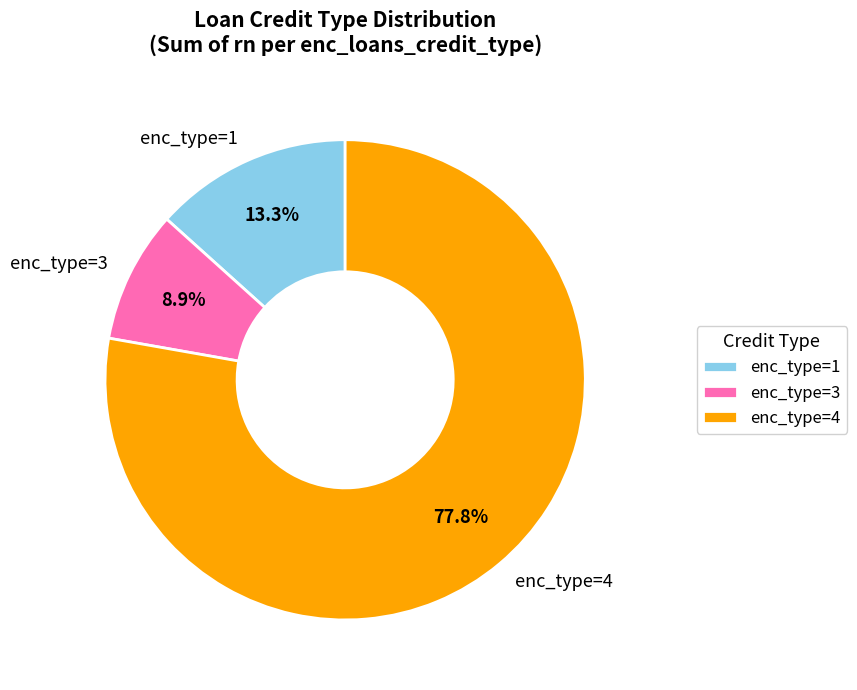

Rank the categories by value from lowest to highest.

enc_type=3, enc_type=1, enc_type=4